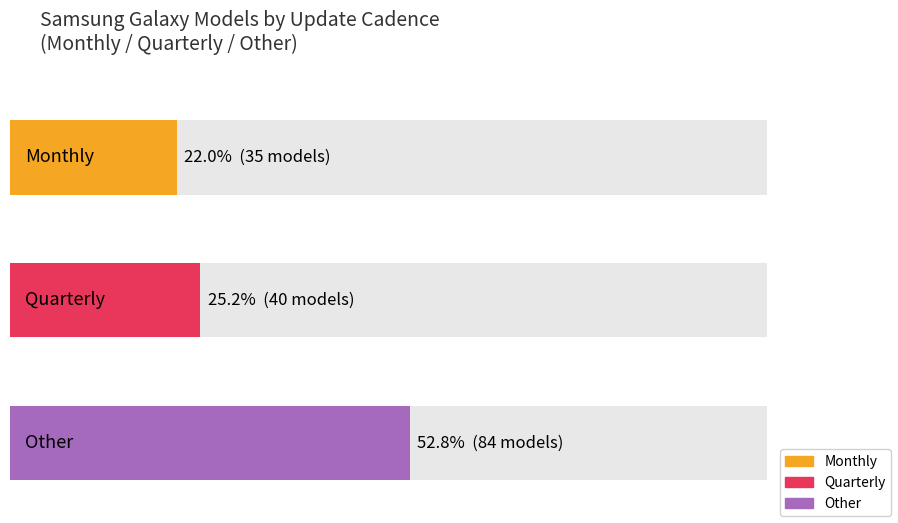

Rank the categories by value from highest to lowest.

Other, Quarterly, Monthly